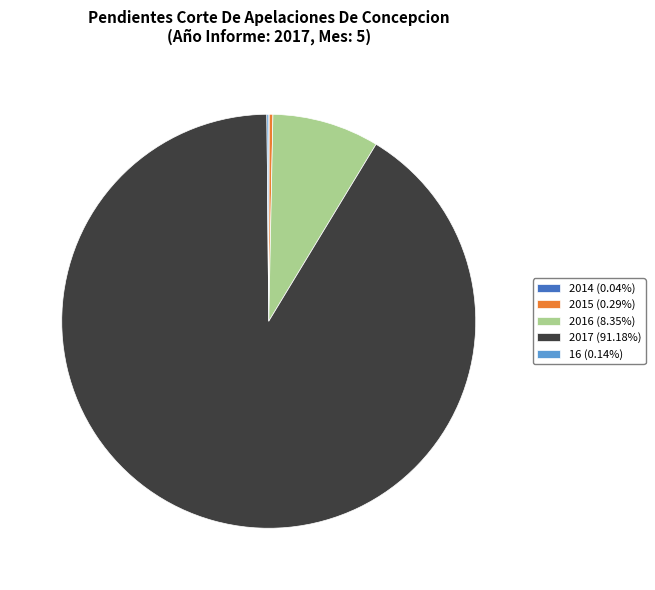

Does 2017 (91.18%) account for over 50% of the chart?

Yes